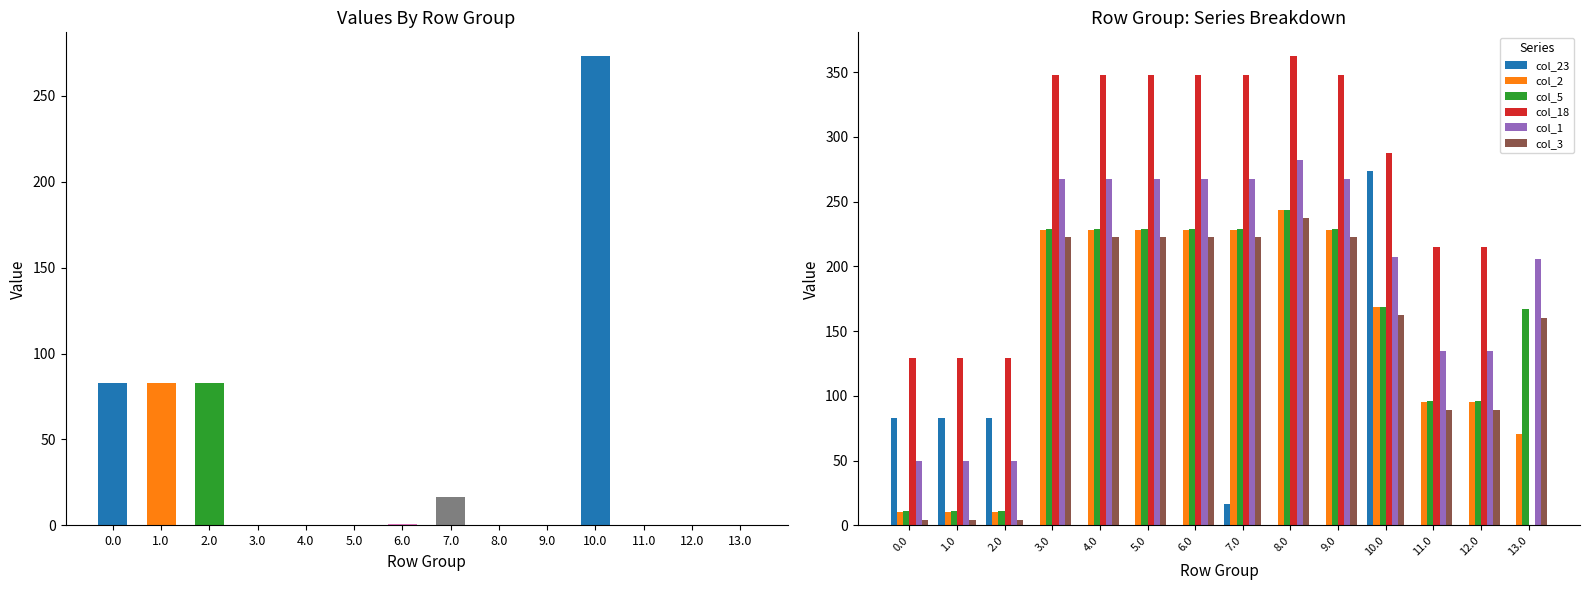

At 9.0, list the series in order from smallest to largest.

col_23, col_3, col_2, col_5, col_1, col_18